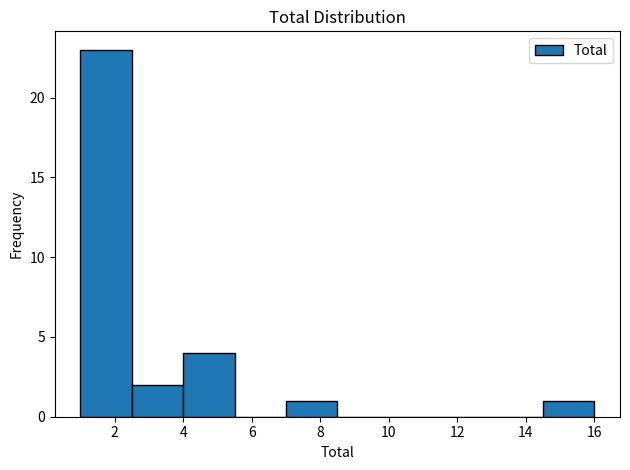

Over which range of the x-axis is the bar tallest?

1.0 to 2.5